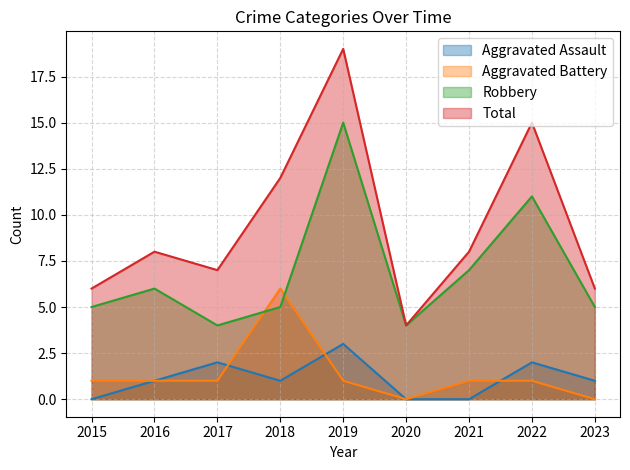

What is the average value of the Robbery series?

7